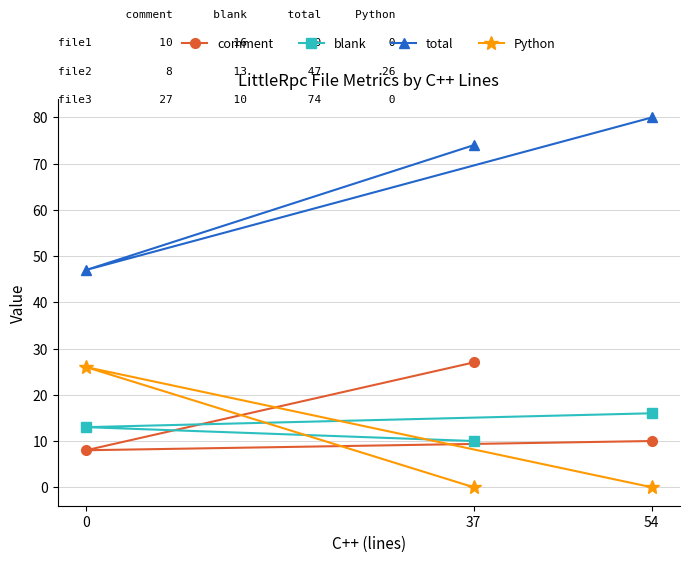

What is the value of the blank point at the 2nd from the left?

10